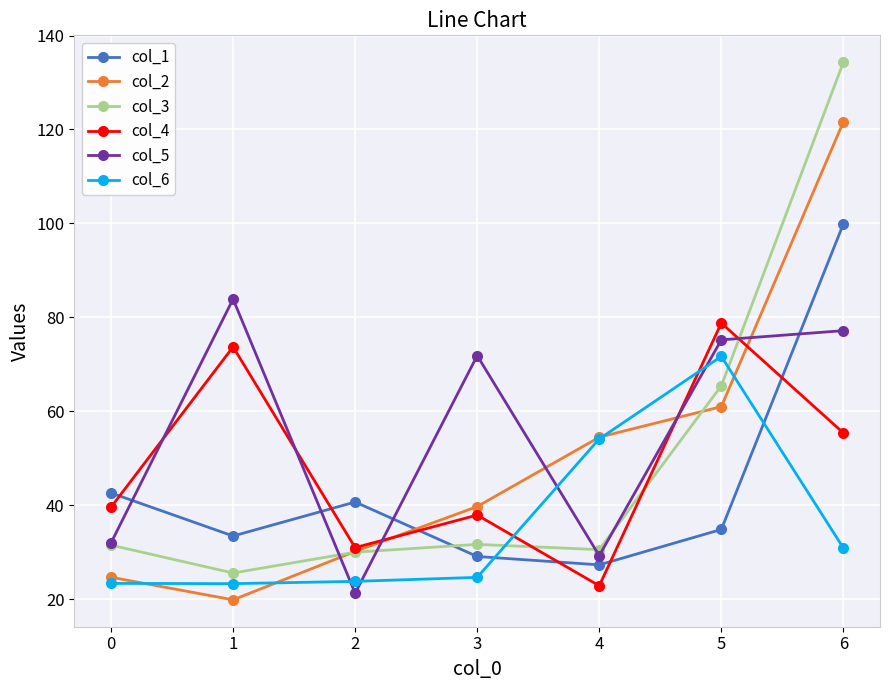

What are all the series names shown in the legend?

col_1, col_2, col_3, col_4, col_5, col_6